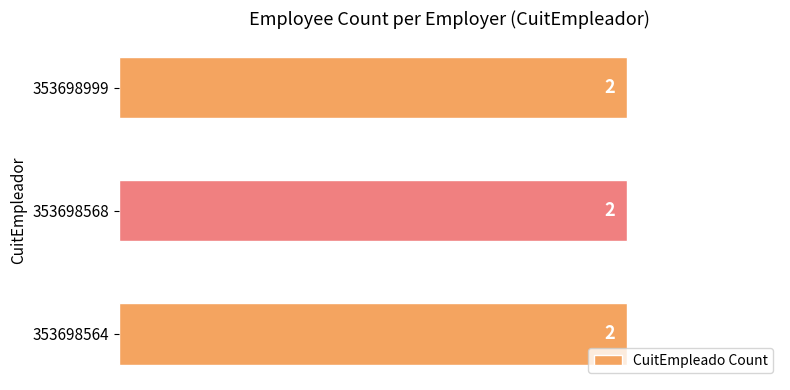

Which series has the widest spread of values?

353698564